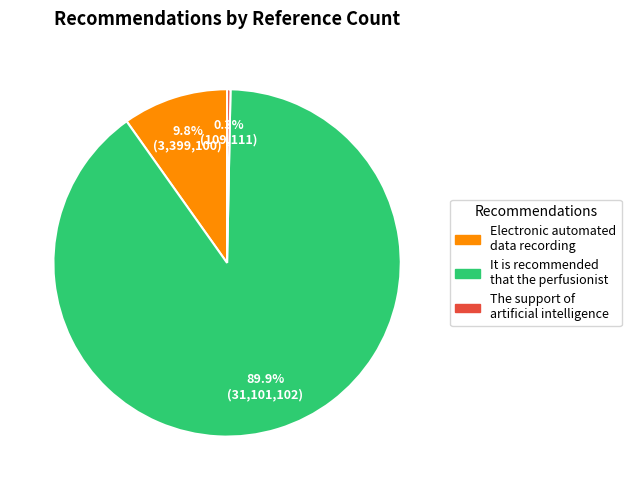

To the nearest percent, what is the average slice percentage?

33%